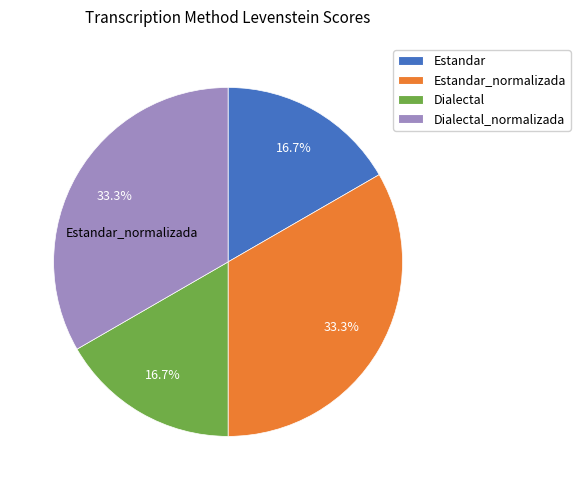

What is the ratio of the value at Dialectal_normalizada to the value at Dialectal?

2.0